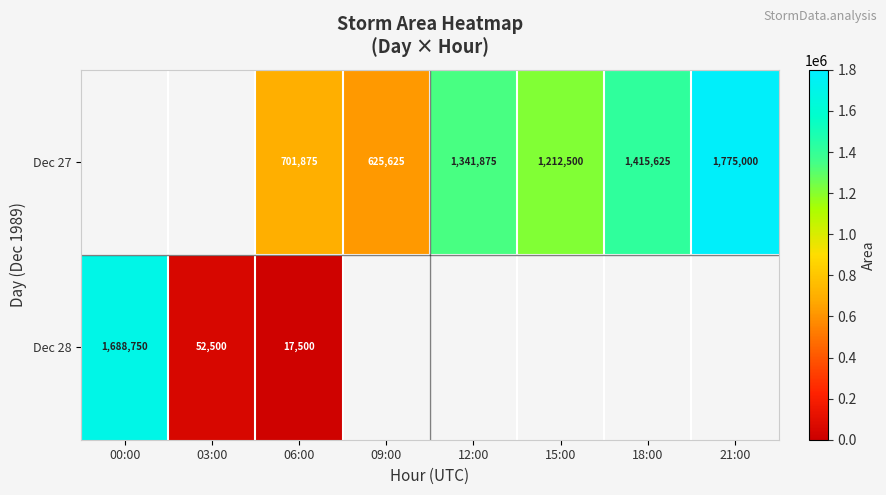

What is the difference between the Dec 27 values at 09:00 and 21:00?

1149375